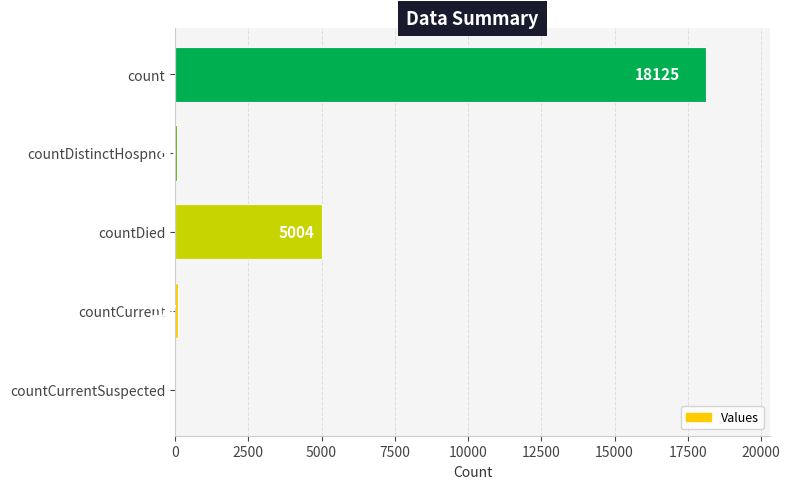

The value at countCurrentSuspected is 0. True or false?

True